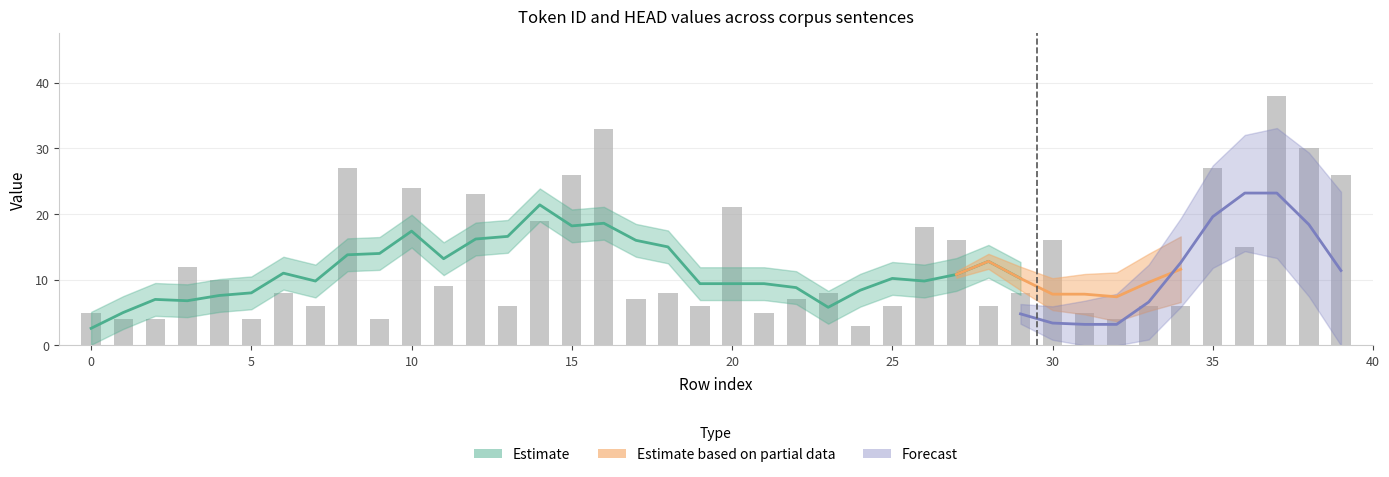

Which label corresponds to the largest value in the chart?

37